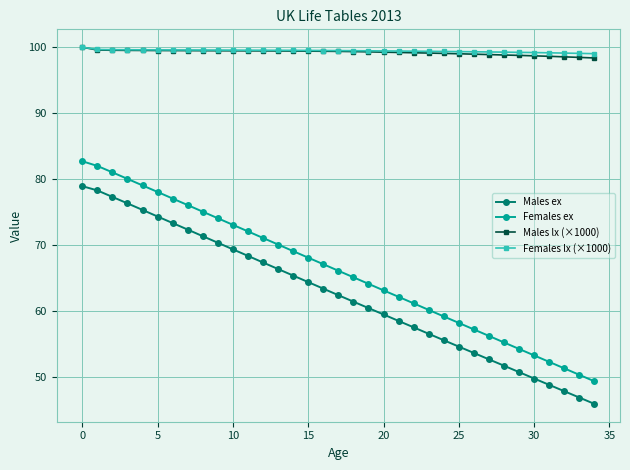

Which series has the widest spread of values?

Females ex